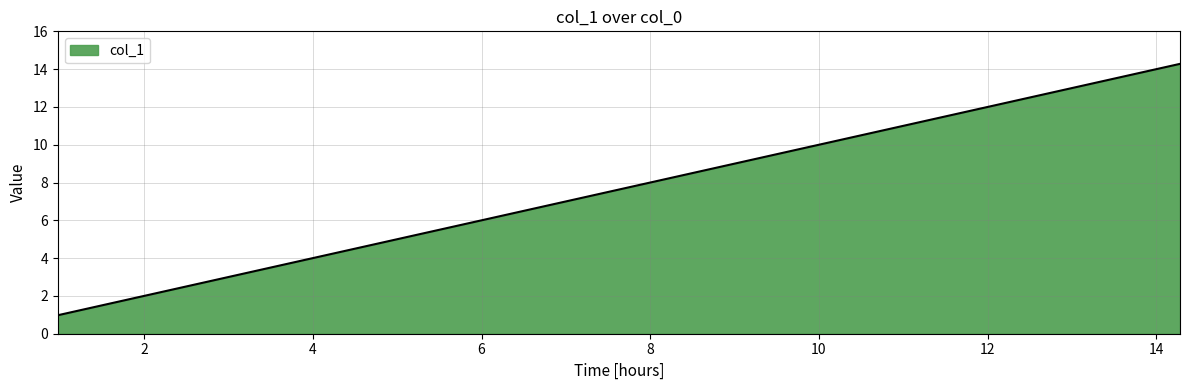

What is the difference between the maximum and minimum values?

13.3